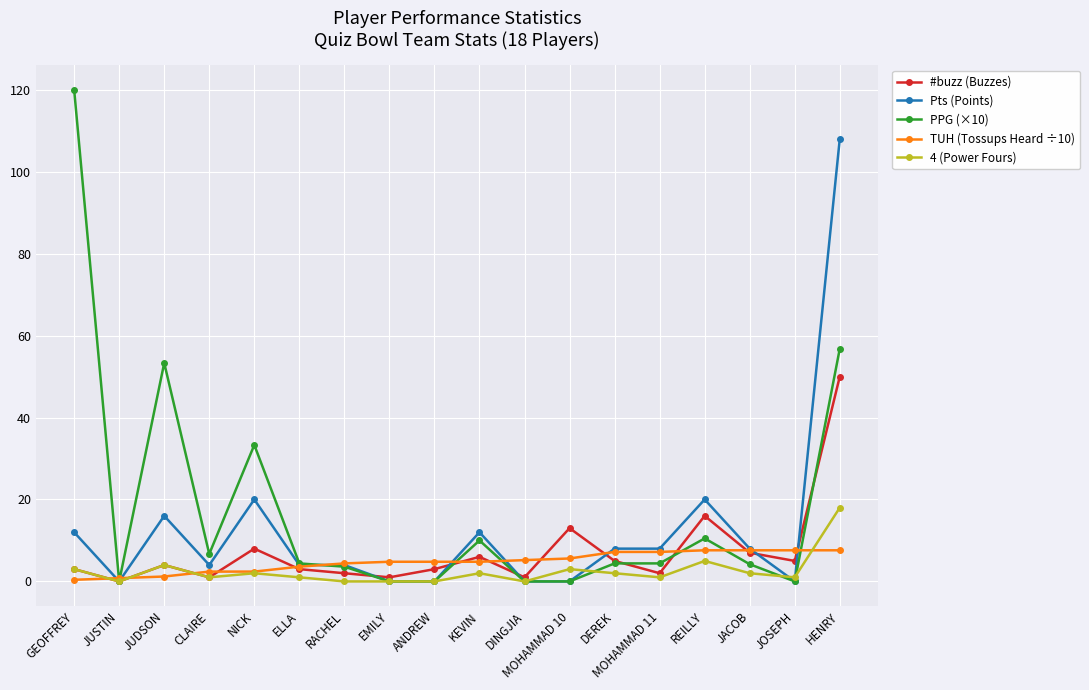

List the series in order of their peak value, lowest first.

TUH (Tossups Heard ÷10), 4 (Power Fours), #buzz (Buzzes), Pts (Points), PPG (×10)